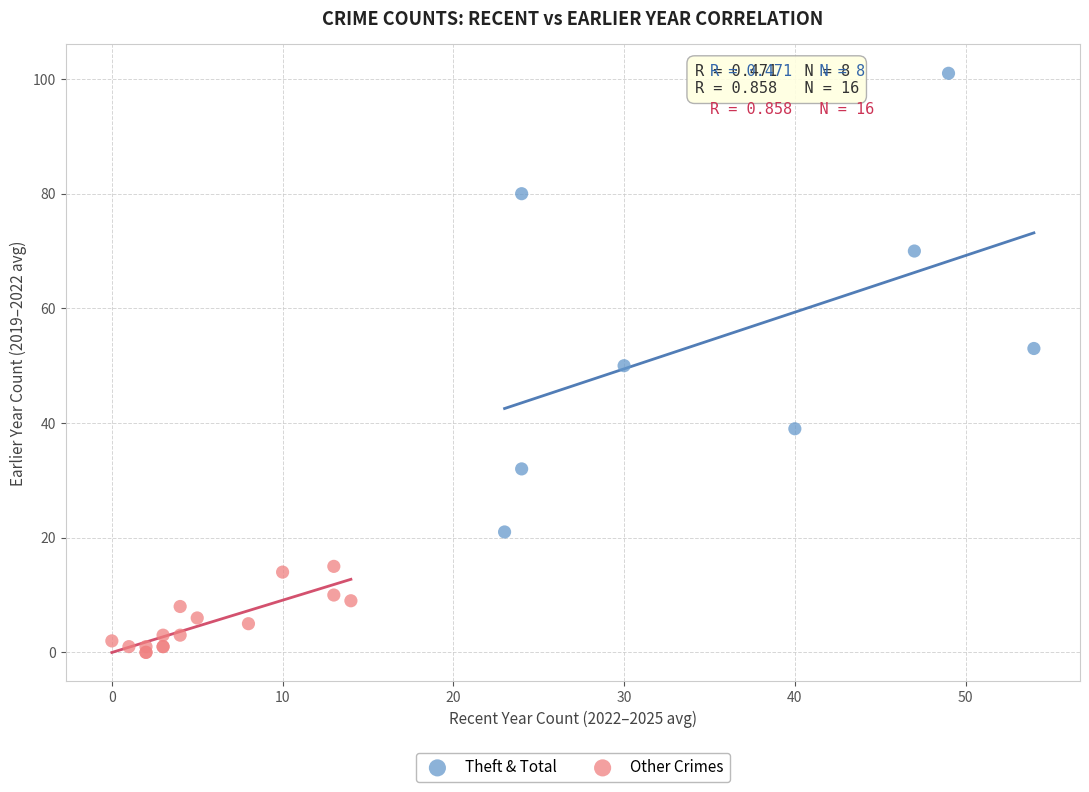

Which series has the widest spread of Y values?

Theft & Total